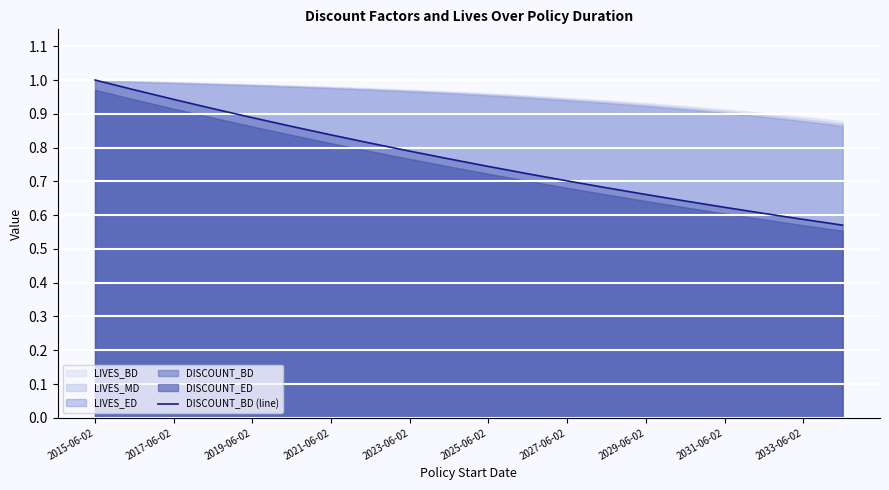

Is it true that DISCOUNT_BD (line) equals 1.0 at 2015-06-02?

True